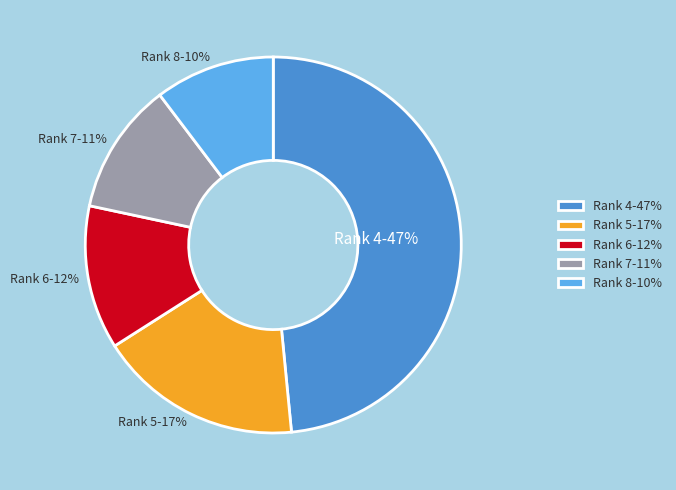

How much of the chart is everything except Rank 6?

87.6%